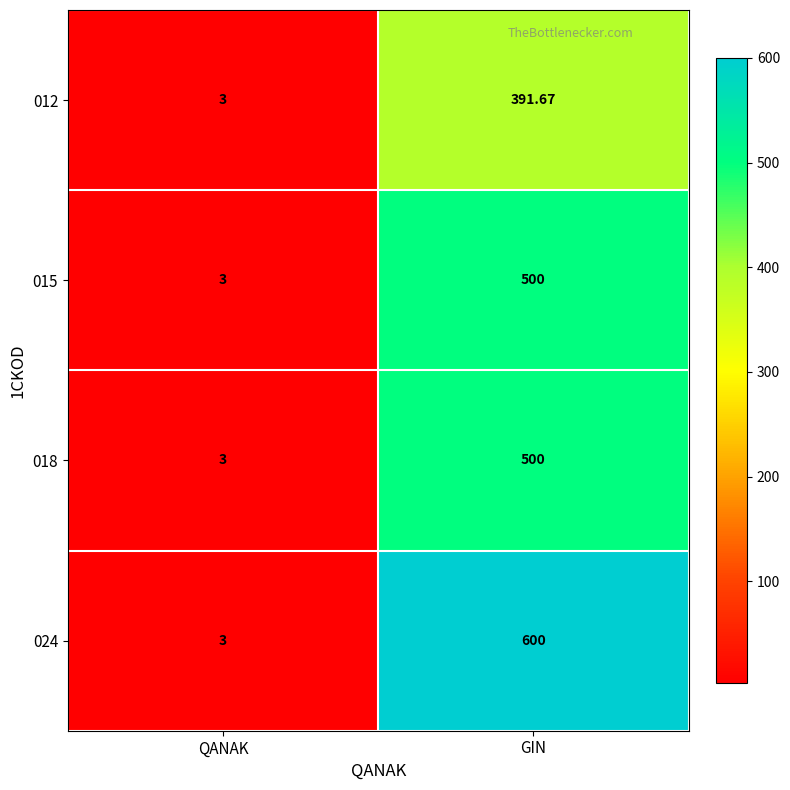

Where is 012 nearest to the value 197?

QANAK